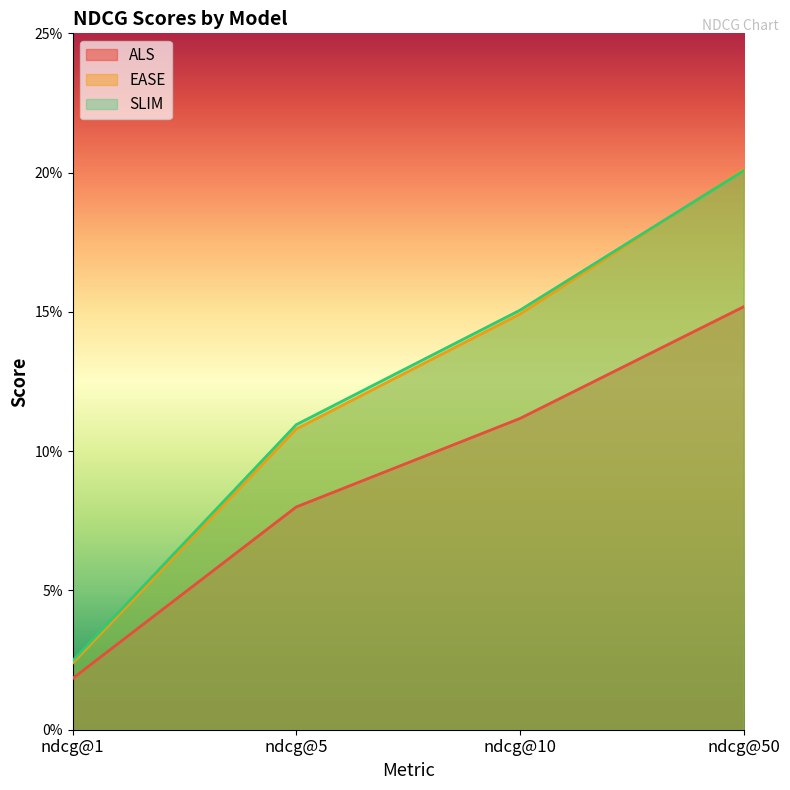

What is the maximum value shown in the chart?

0.2